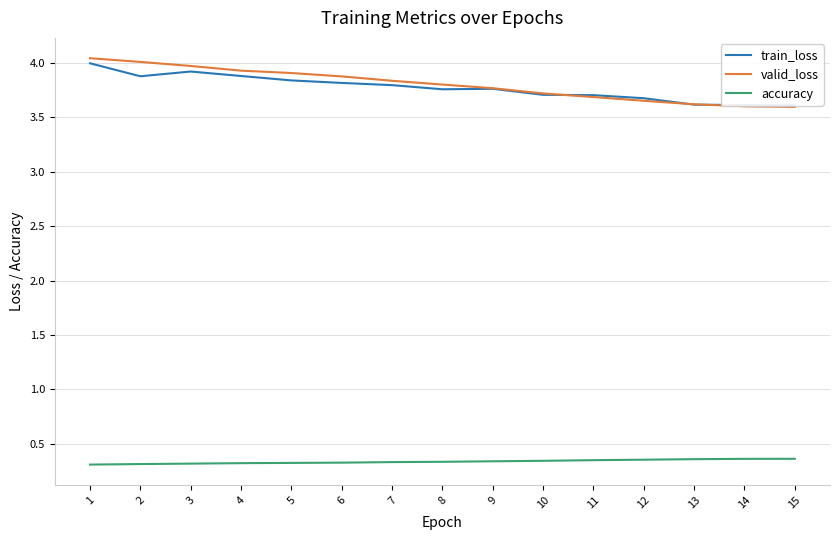

What is the value of the valid_loss point at the 15th from the left?

3.6